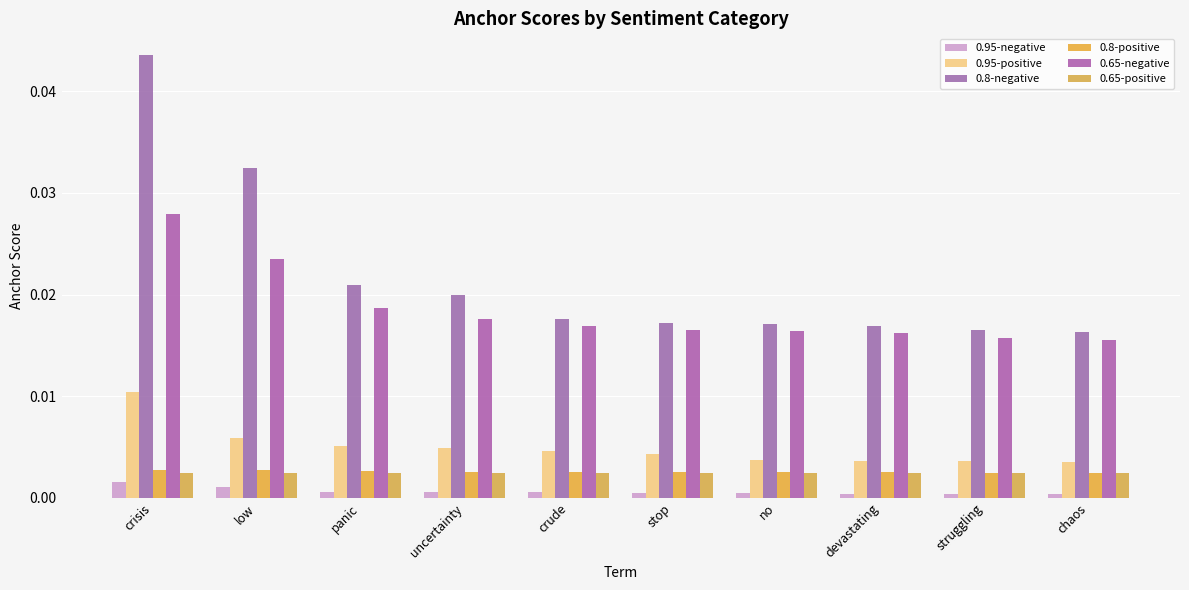

At which label does 0.95-positive reach its minimum?

chaos